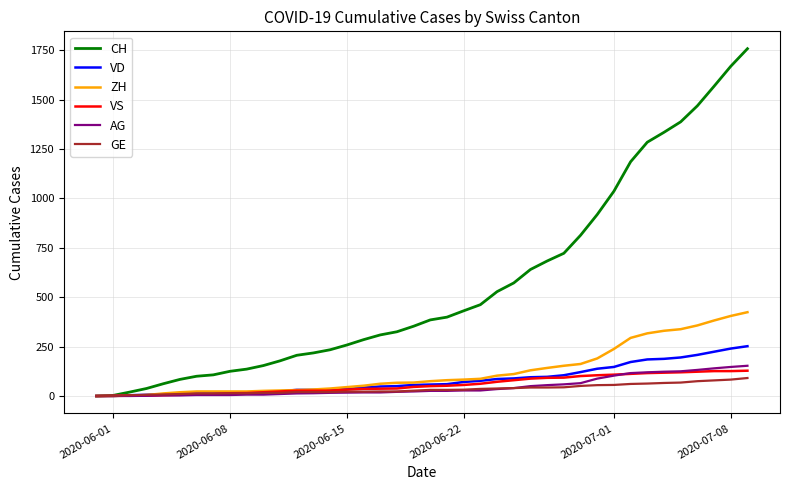

What is the maximum value shown in the chart?

1757